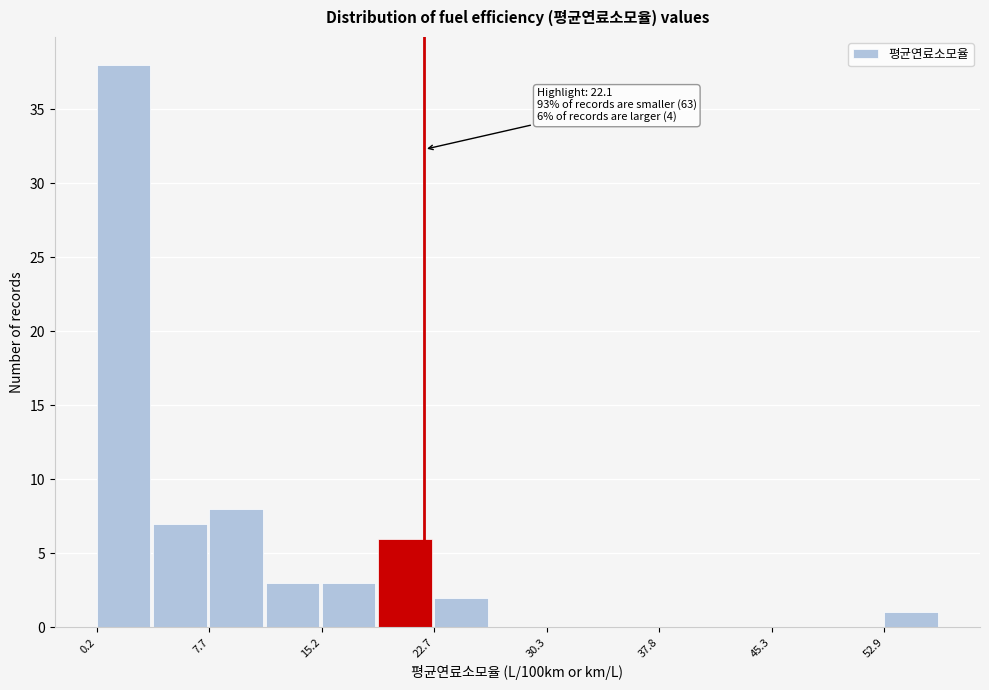

Around what value on the x-axis is the tallest bar? Give the approximate position of its centre, as read against the axis.

2